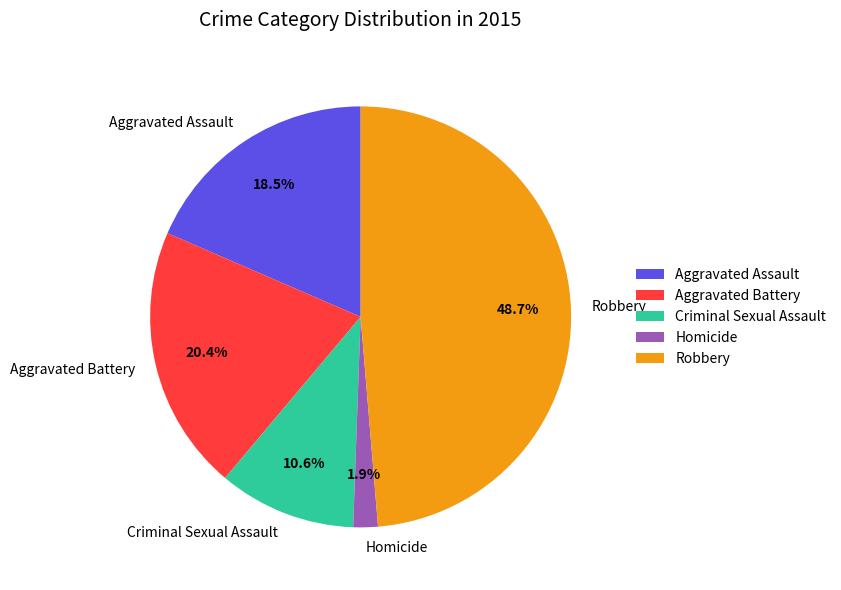

To the nearest percent, what portion does Criminal Sexual Assault represent?

11%